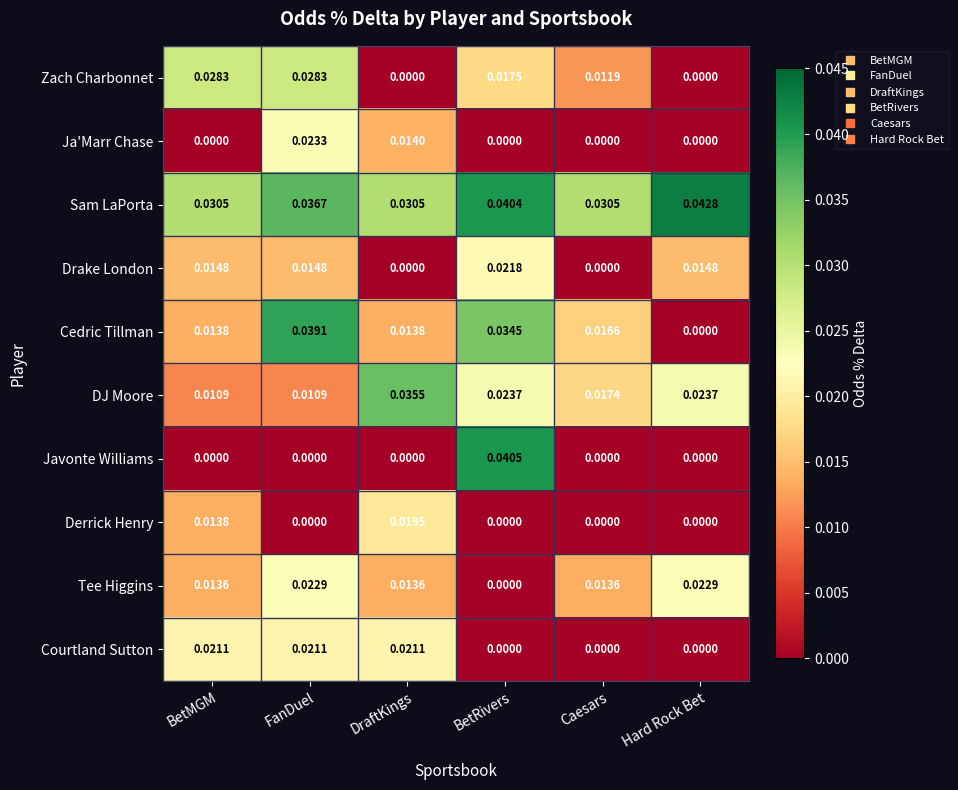

At which label does Drake London reach its peak?

BetRivers